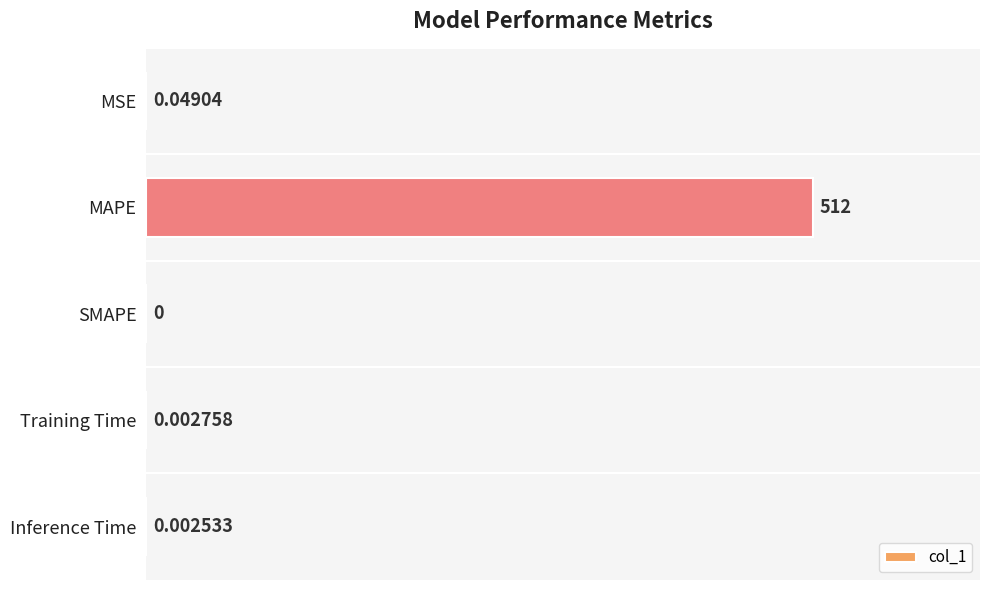

What is the average value?

102.4